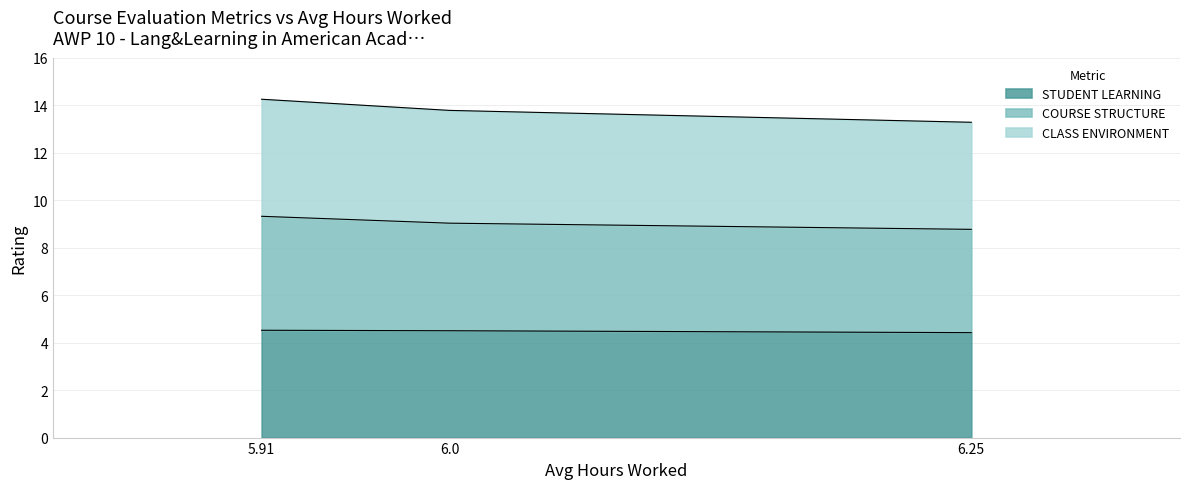

What are all the series names shown in the legend?

STUDENT LEARNING, COURSE STRUCTURE, CLASS ENVIRONMENT